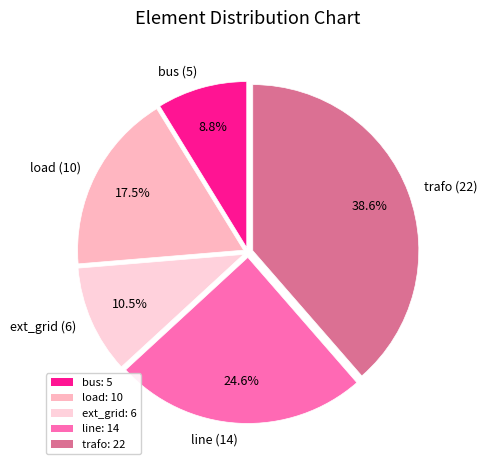

How many slices are in this pie chart?

5